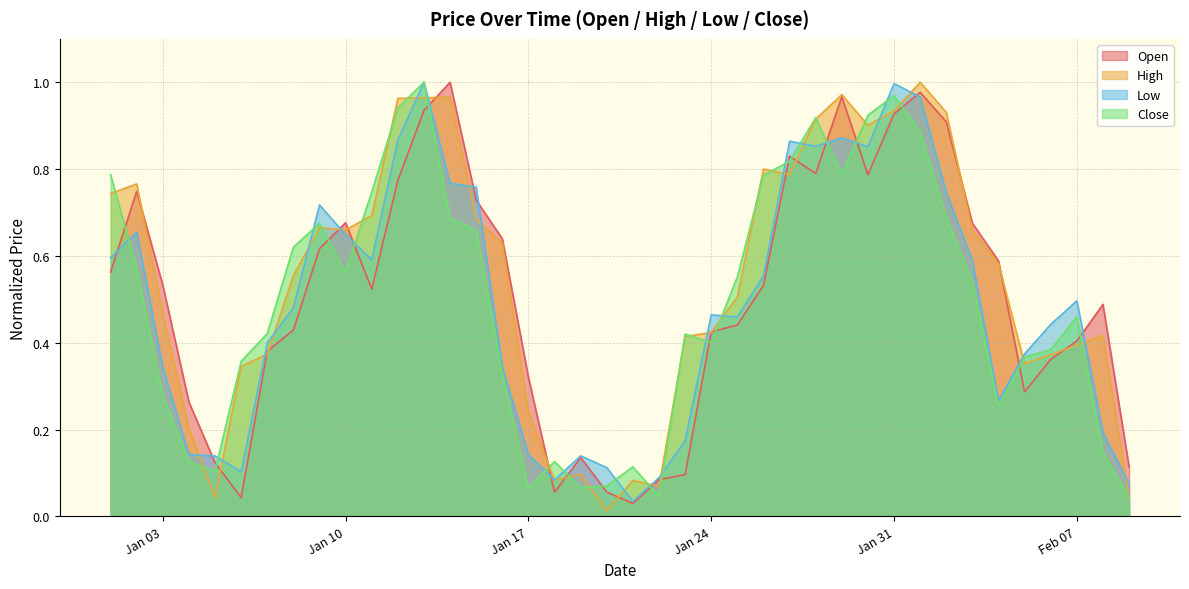

What is the total value across all series at Jan 24?

1.7